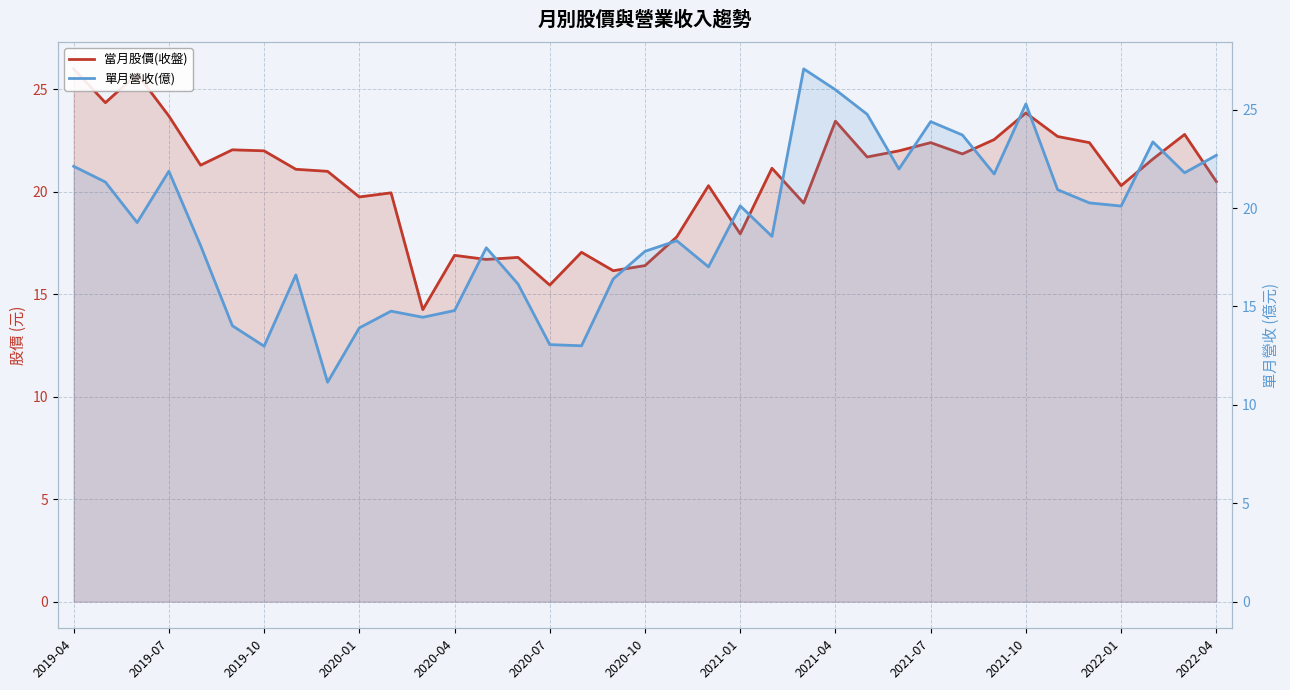

What is the maximum value for 單月營收(億)?

27.1